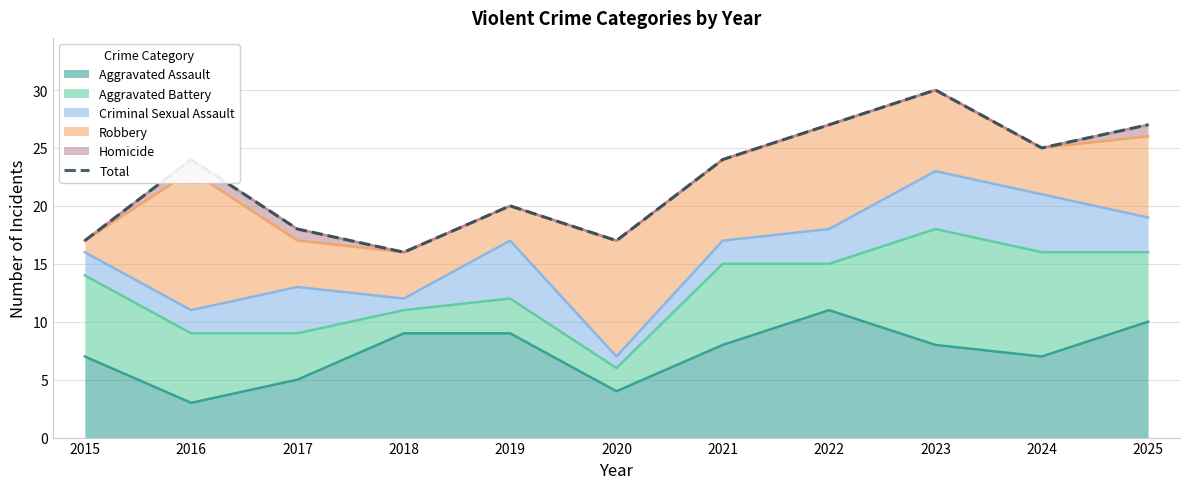

At which label is the value closest to 23?

2016